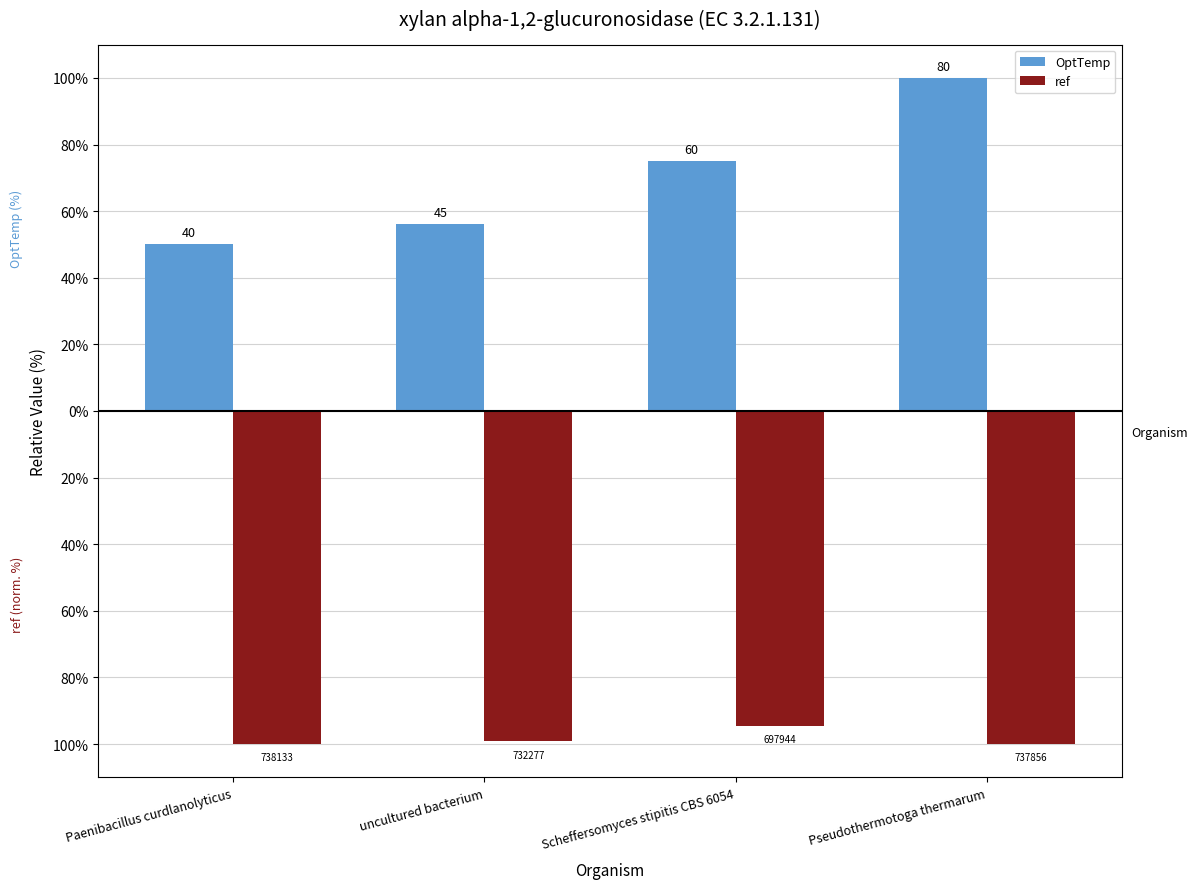

Rank the series at Scheffersomyces stipitis CBS 6054 from highest to lowest value.

OptTemp, ref